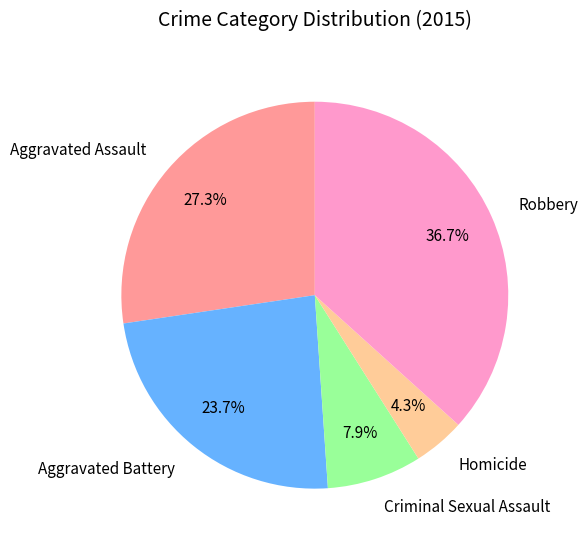

How many segments does this pie chart have?

5